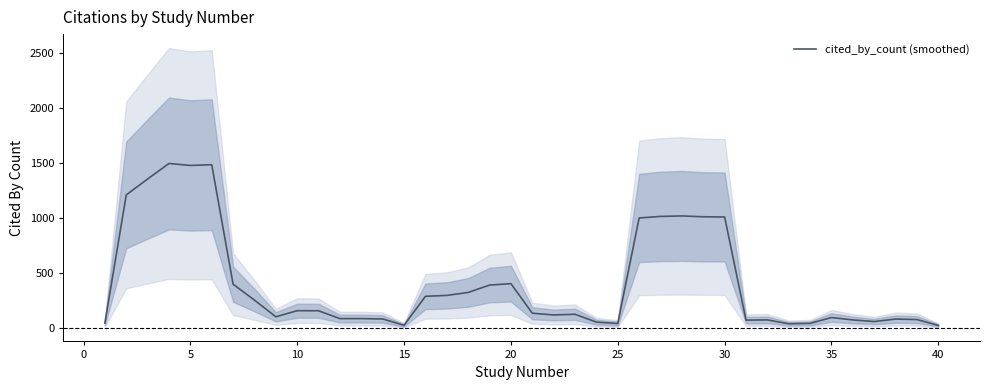

What is the average value?

410.0